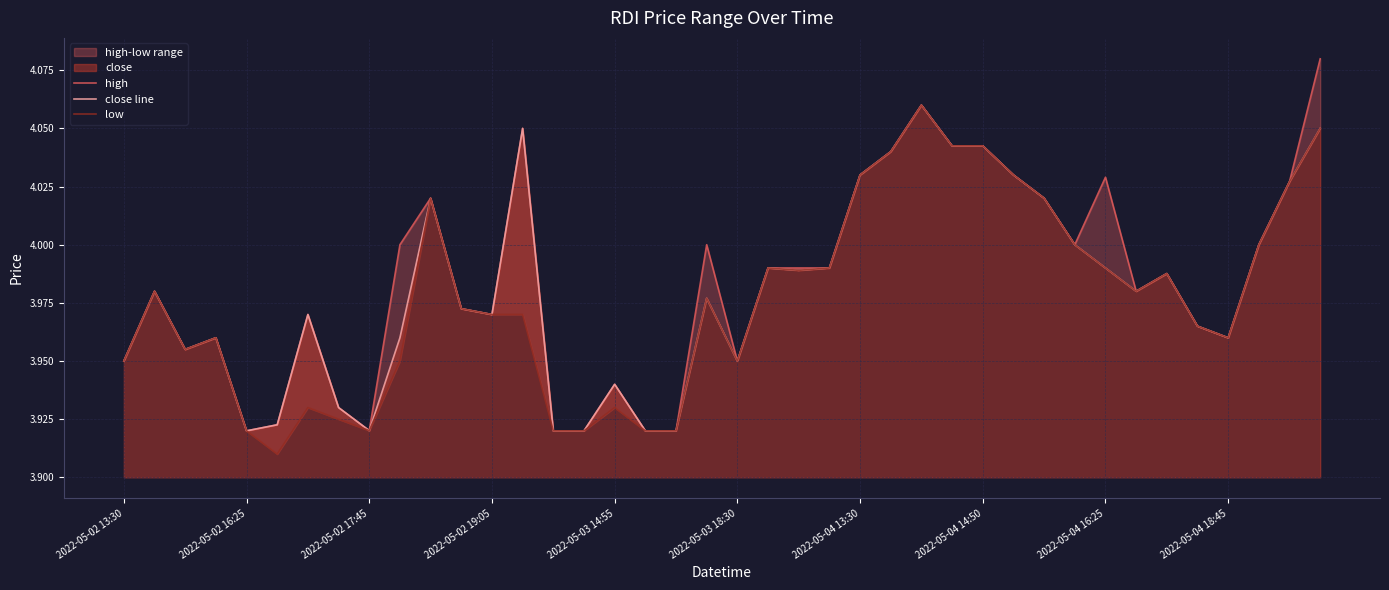

True or false: high and low cross at least once.

False